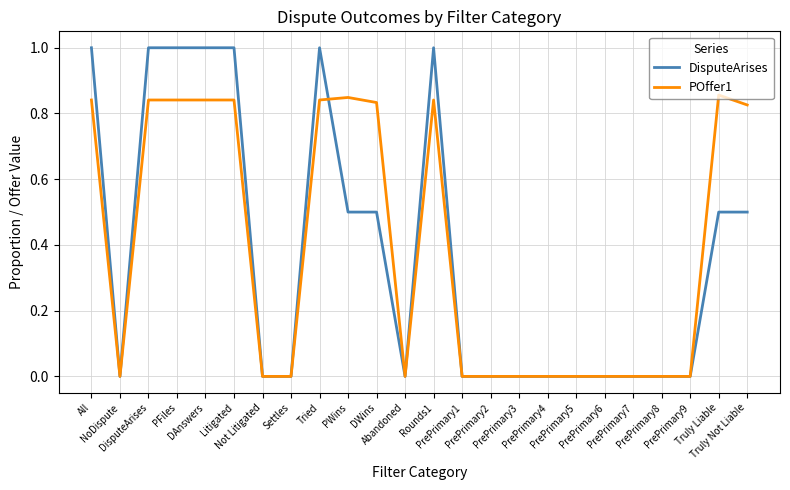

The value of DisputeArises at Tried is 1.0. True or false?

True